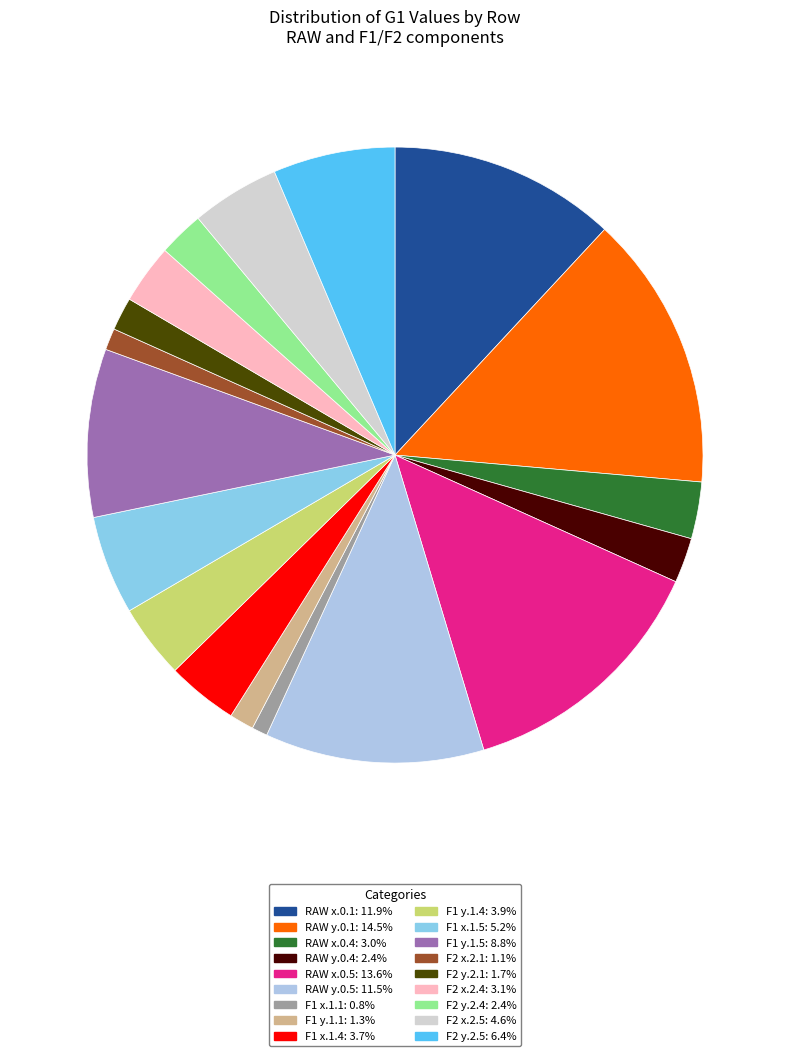

How many slices are in this pie chart?

18